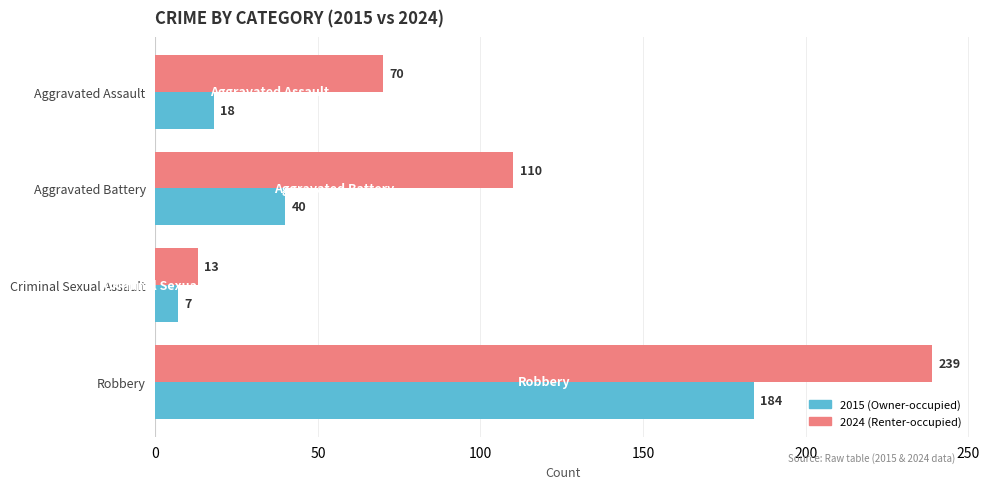

At which category does the chart reach its minimum across all series?

Criminal Sexual Assault